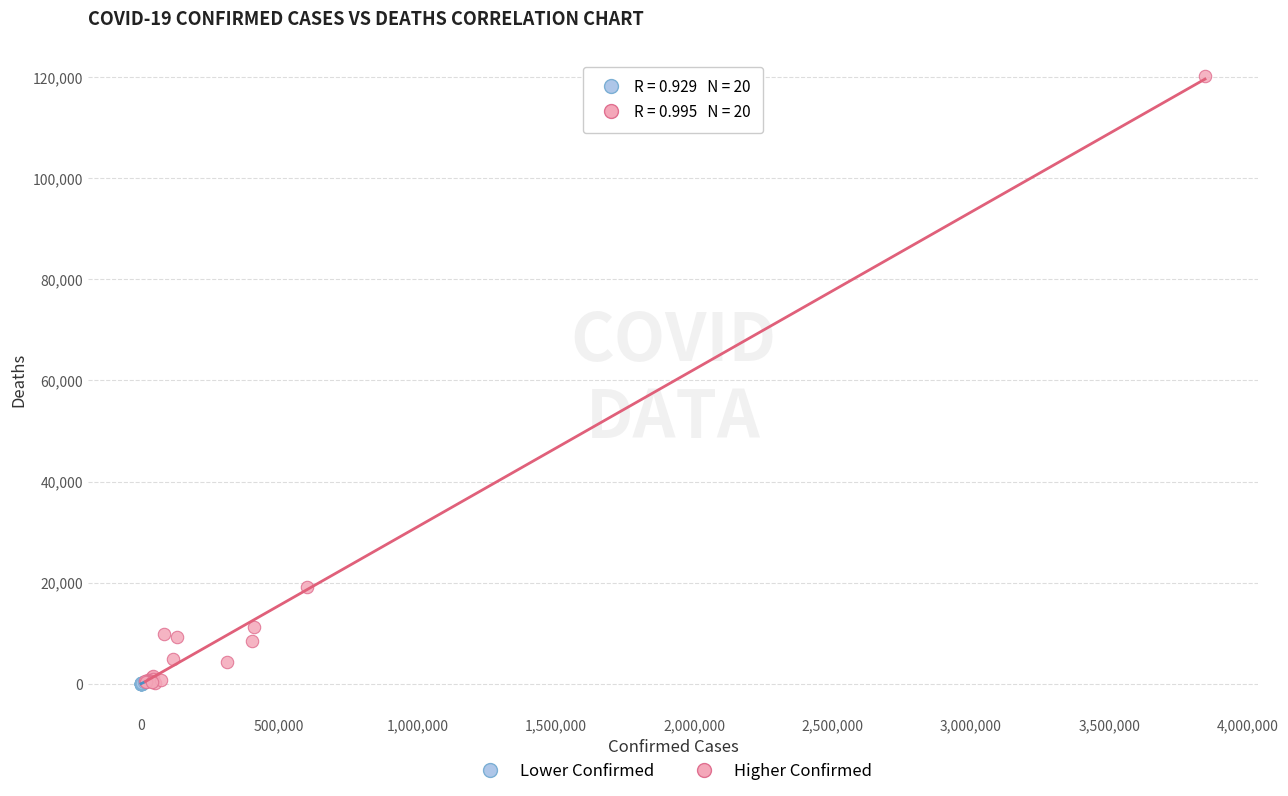

Which series has the largest Y range (max minus min)?

Higher Confirmed